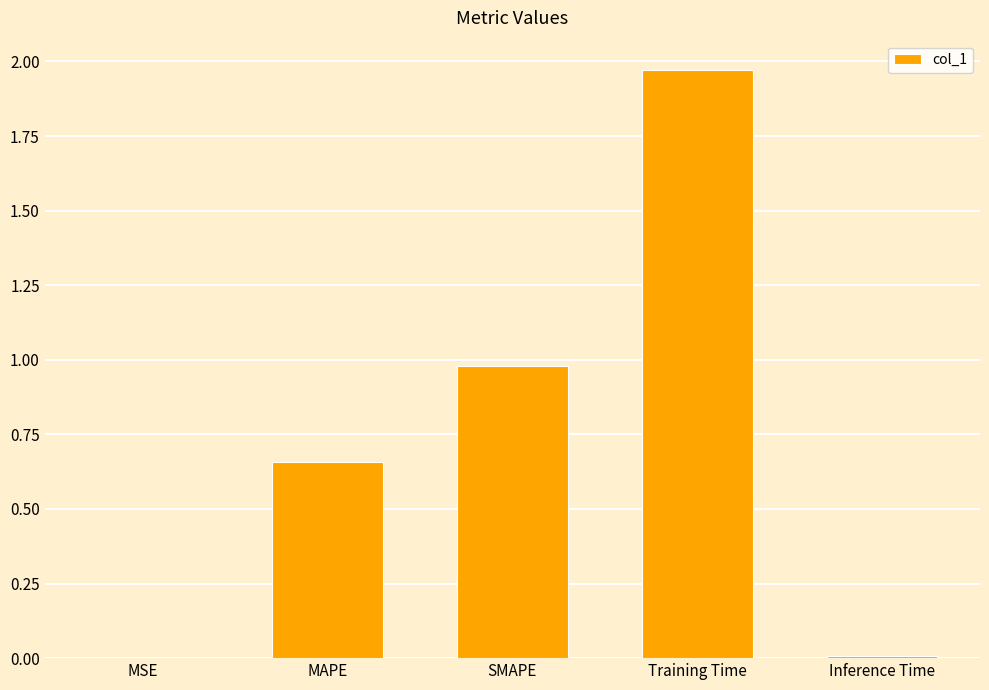

The chart shows a value of 1.0 at SMAPE. True or false?

True